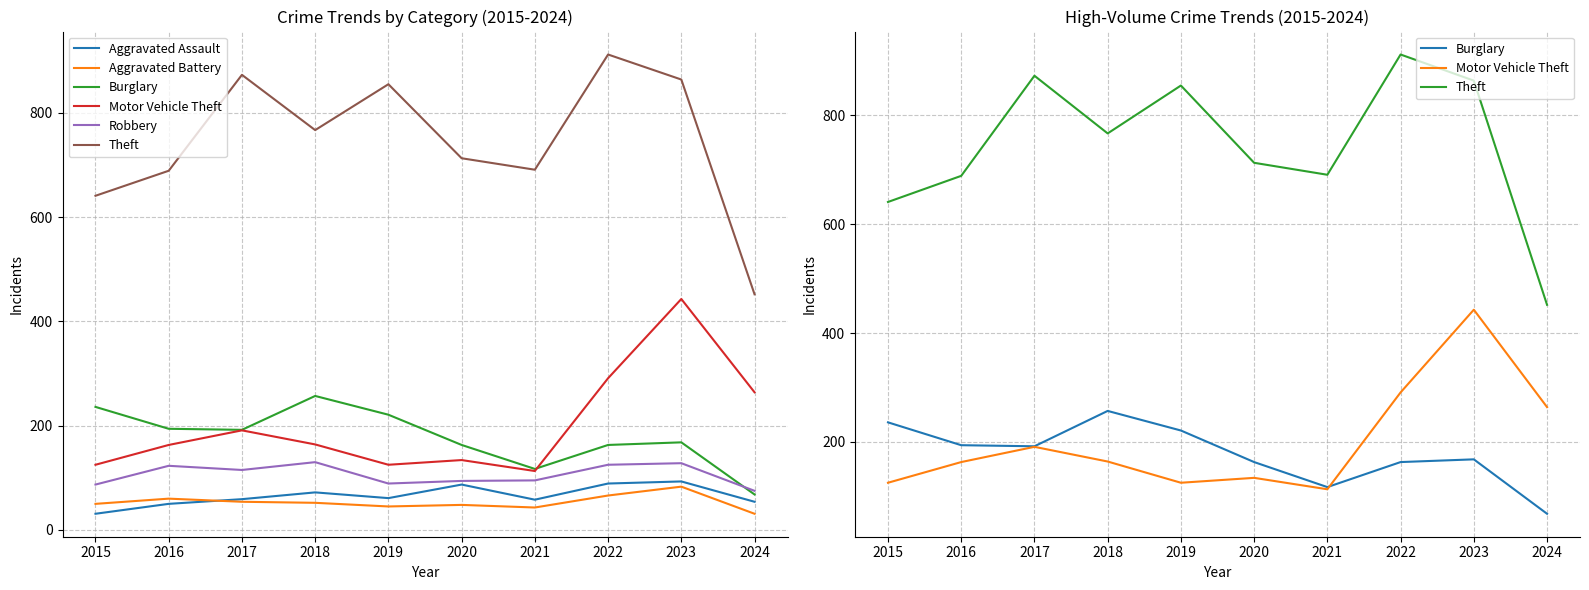

List the series in order of their peak value, highest first.

Theft, Motor Vehicle Theft, Burglary, Robbery, Aggravated Assault, Aggravated Battery